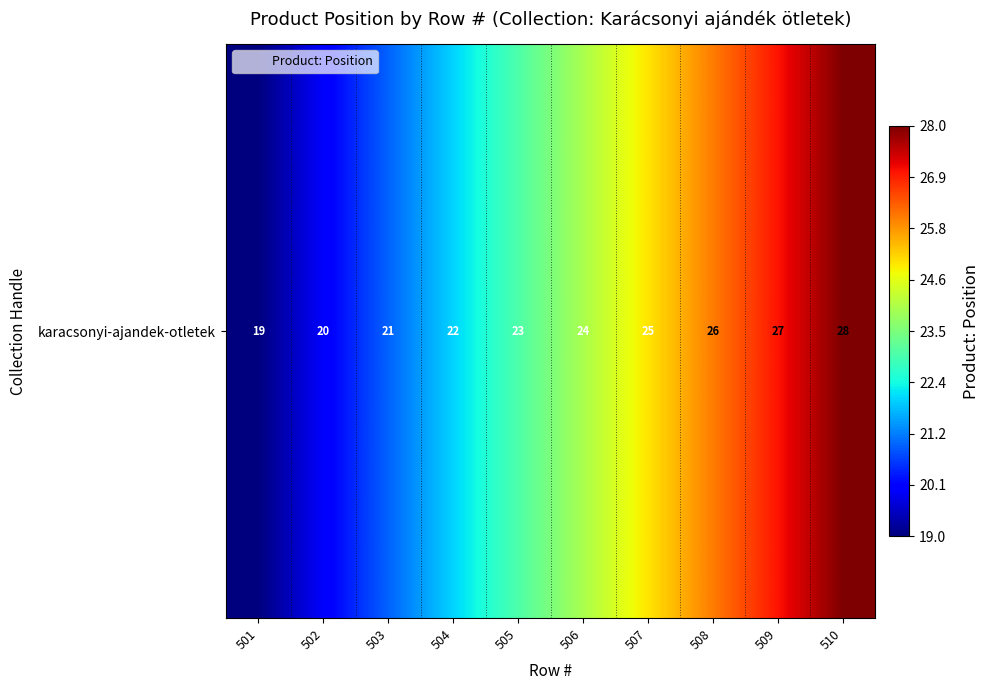

At which category does the chart reach its peak across all series?

510